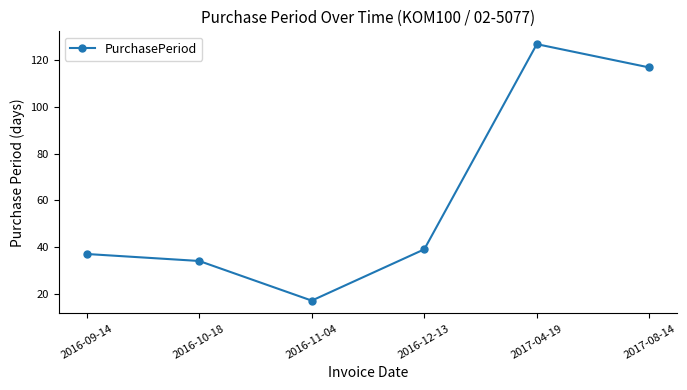

Reading left to right, transcribe all the data shown in this chart.

37	34	17	39	127	117